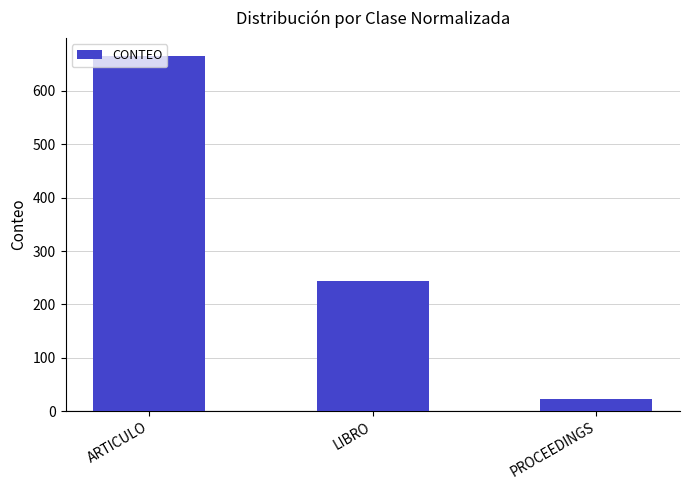

What is the label of the 1st bar from the left?

ARTICULO